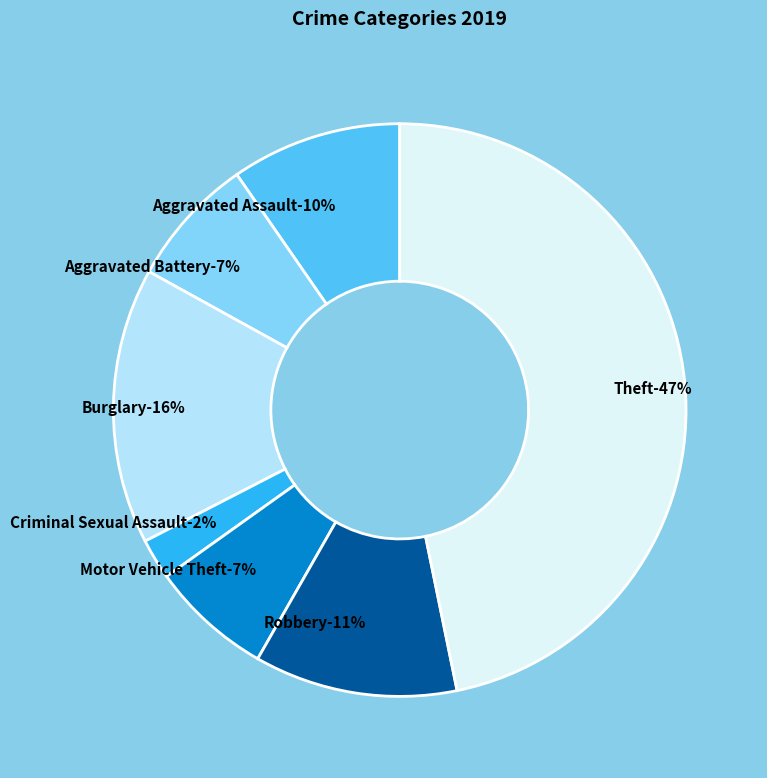

Is it true that Theft is 40% of the pie?

False